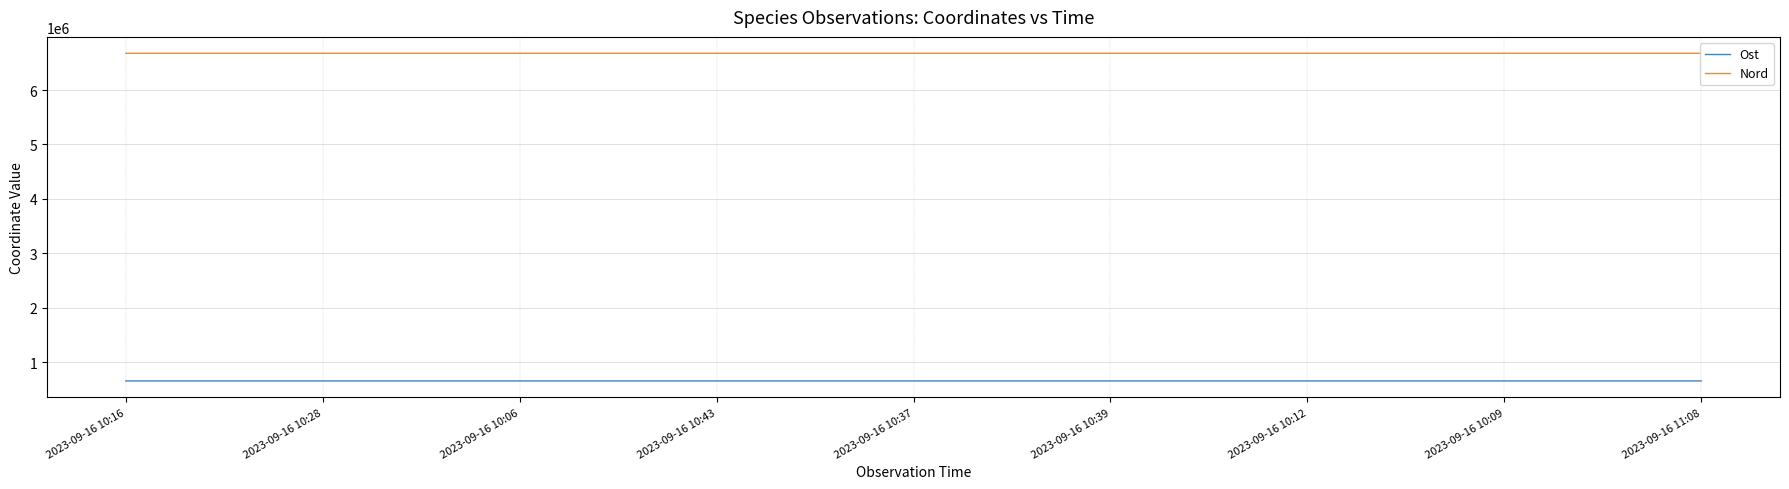

In Nord, how many points are higher than both neighbors (excluding endpoints)?

2